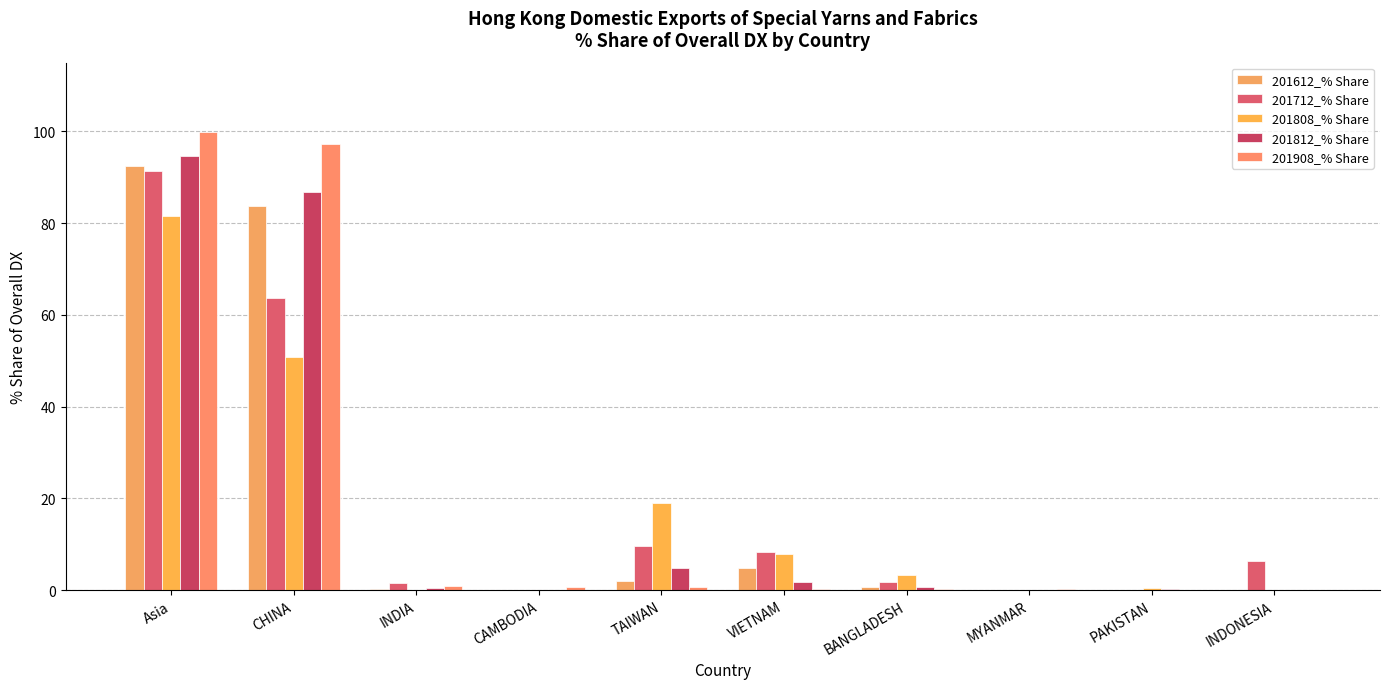

The 201808_% Share series shows 81.6 at Asia. True or false?

True